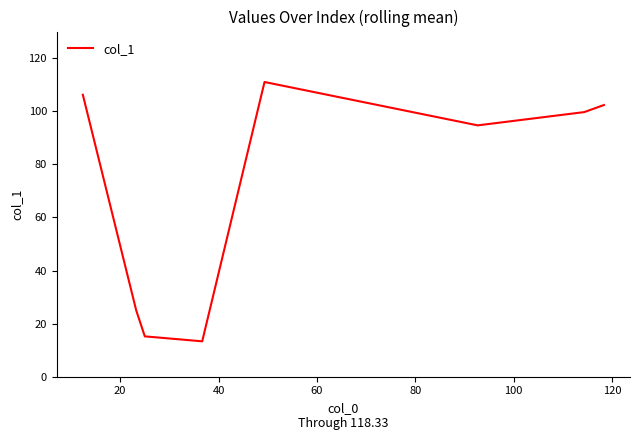

How many interior local peaks (higher than both neighbors) does the data have?

1